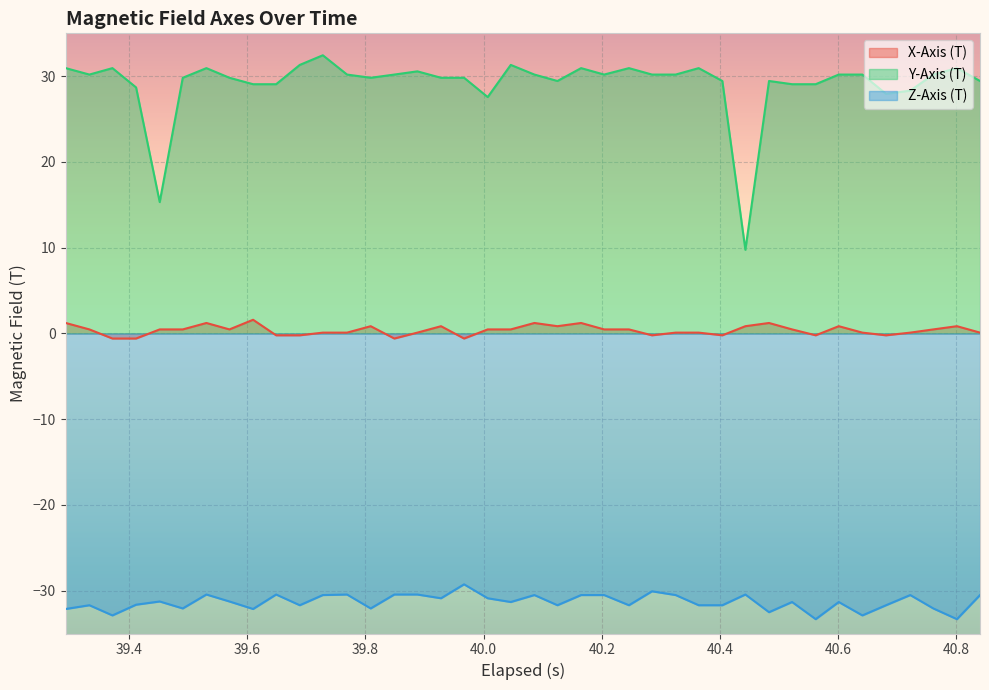

Which series has the largest range (max minus min)?

Y-Axis (T)